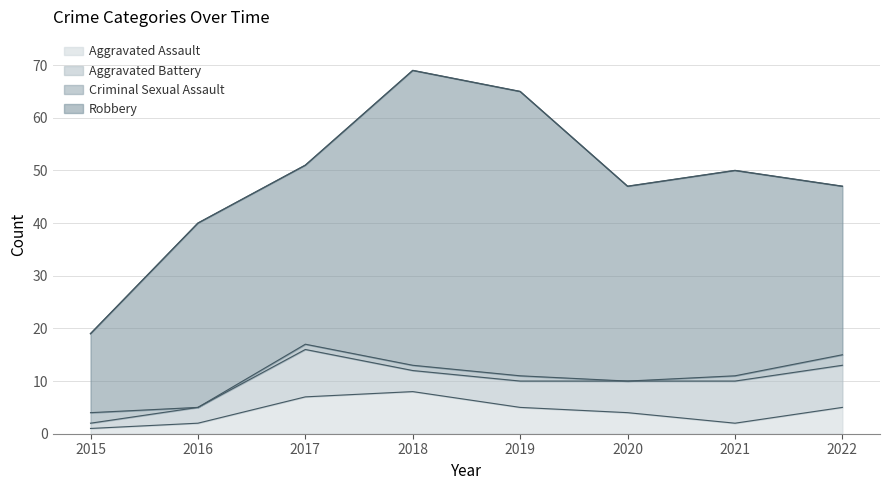

How many values in the Criminal Sexual Assault series are below 1?

2